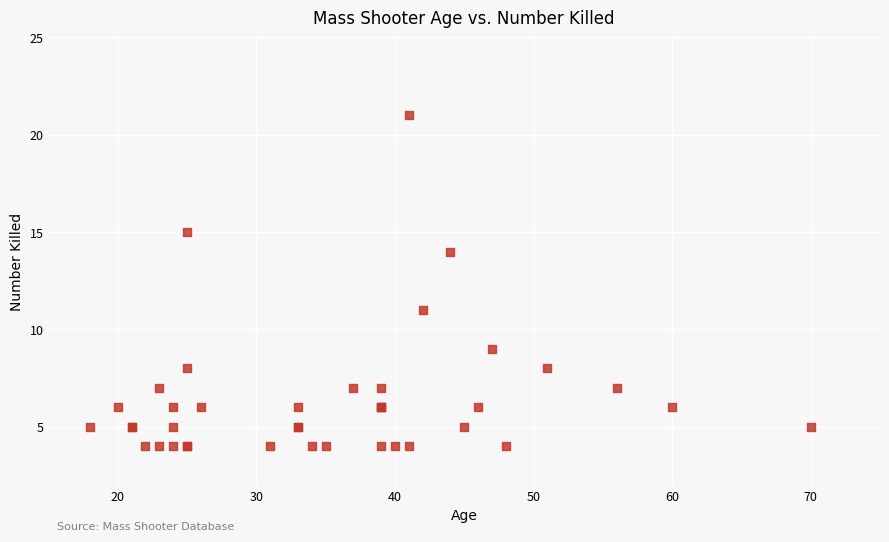

What Y value in the scatter plot is closest to 12?

11